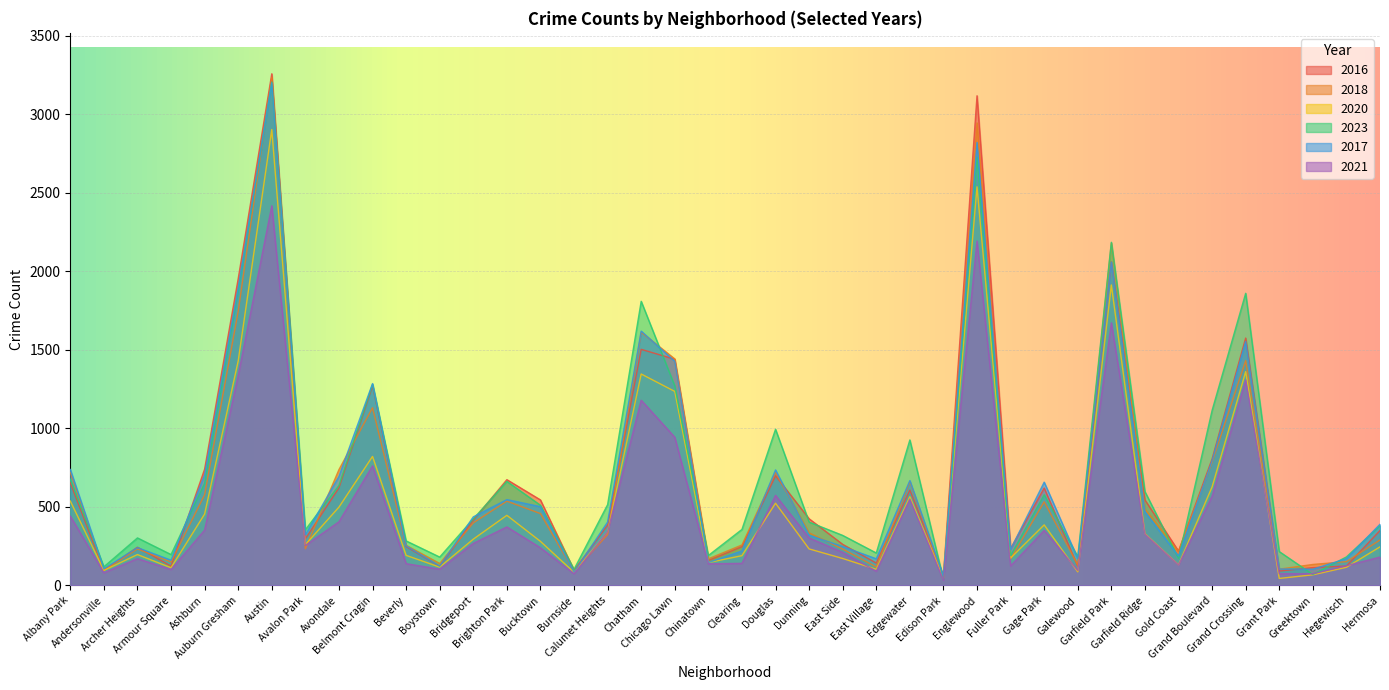

What is the approximate value of 2018 at Auburn Gresham, to the nearest 10?

1750